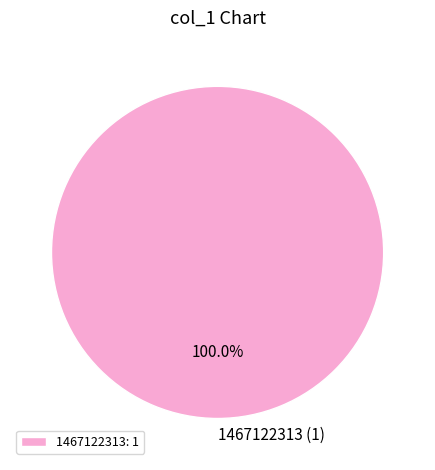

Is there any slice that represents more than half of the pie?

Yes